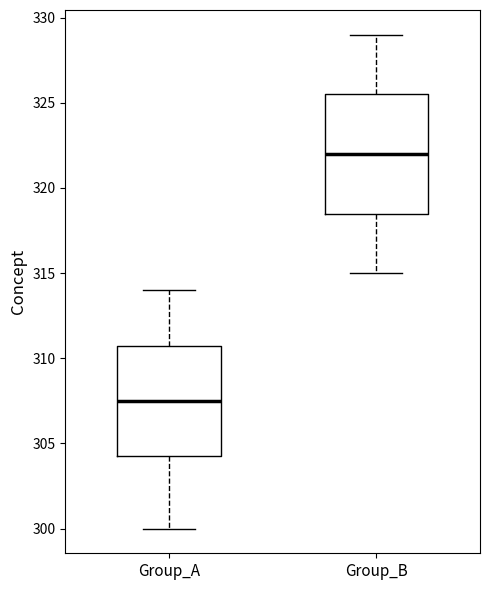

Which box has the lowest median line?

Group_A